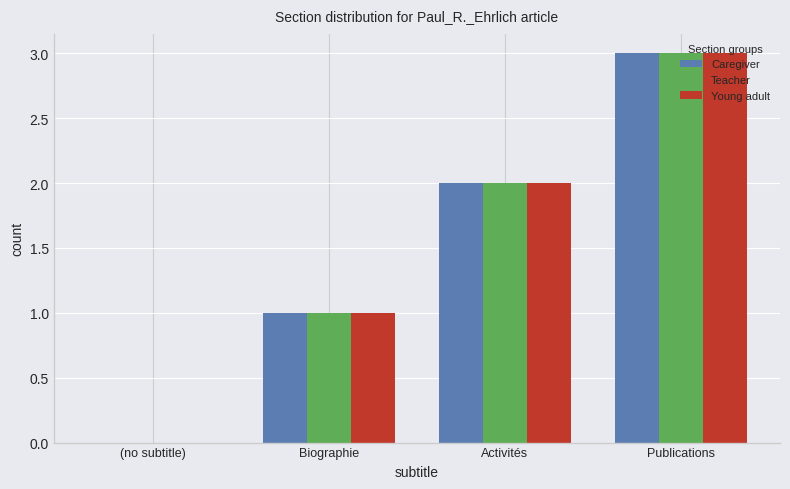

How many distinct data groups are displayed?

3